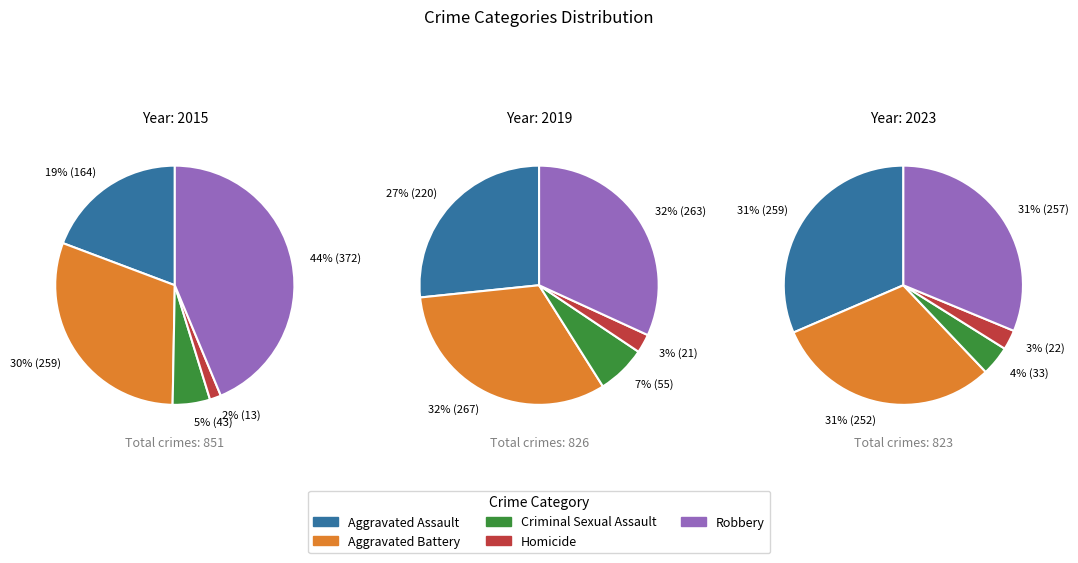

Is there any slice that represents more than half of the pie?

No